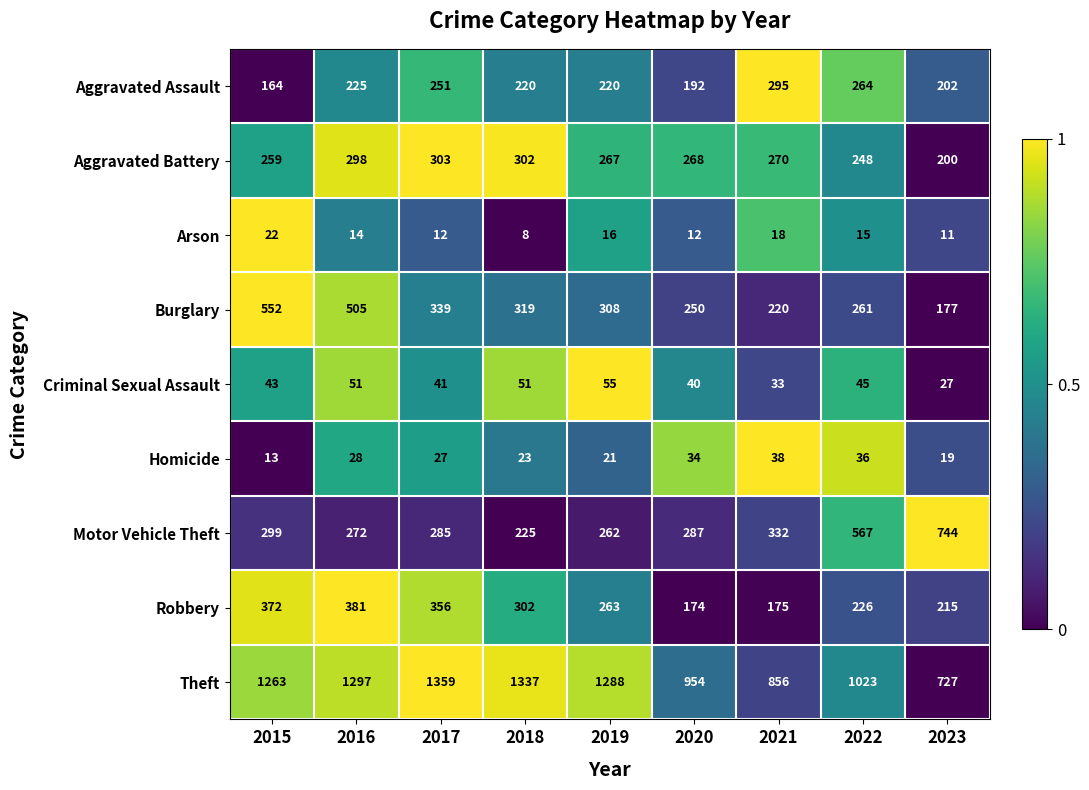

What is the sum of all Aggravated Assault values?

2033